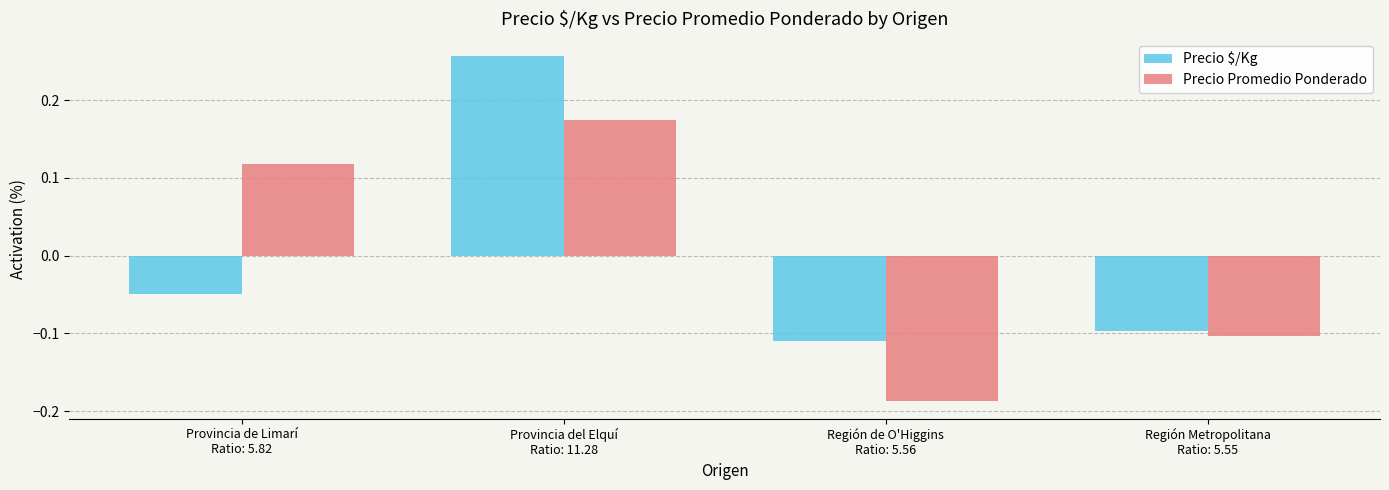

What is the difference between the maximum and minimum values in the Precio Promedio Ponderado series?

0.4